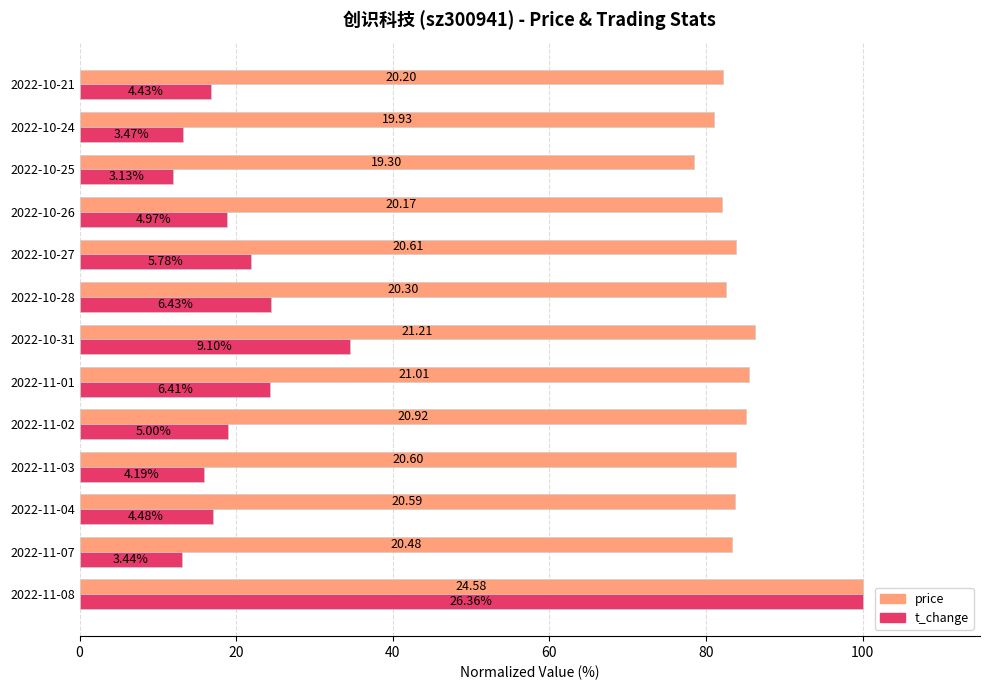

What is the value of the price bar at the 10th from the left?

82.1